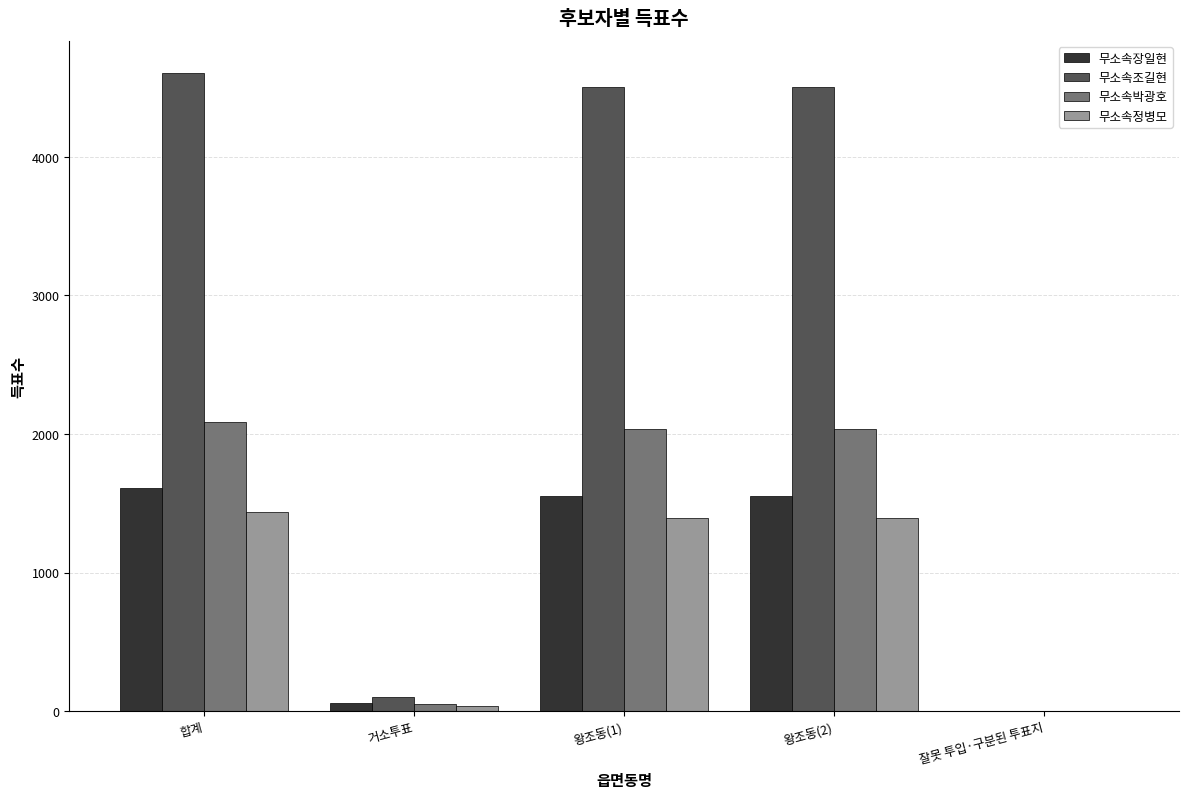

Which series changed the most between 합계 and 잘못 투입·구분된 투표지?

무소속조길현